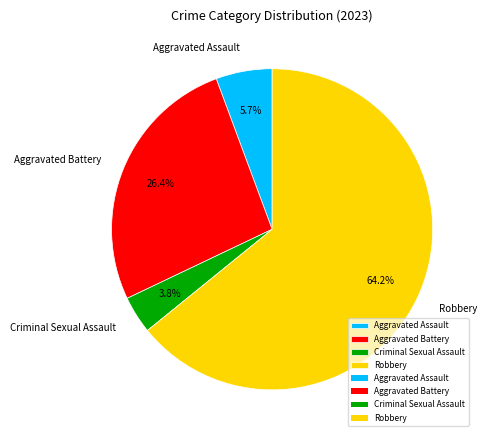

Approximately how many times larger is the value at Aggravated Assault compared to Criminal Sexual Assault?

1.5